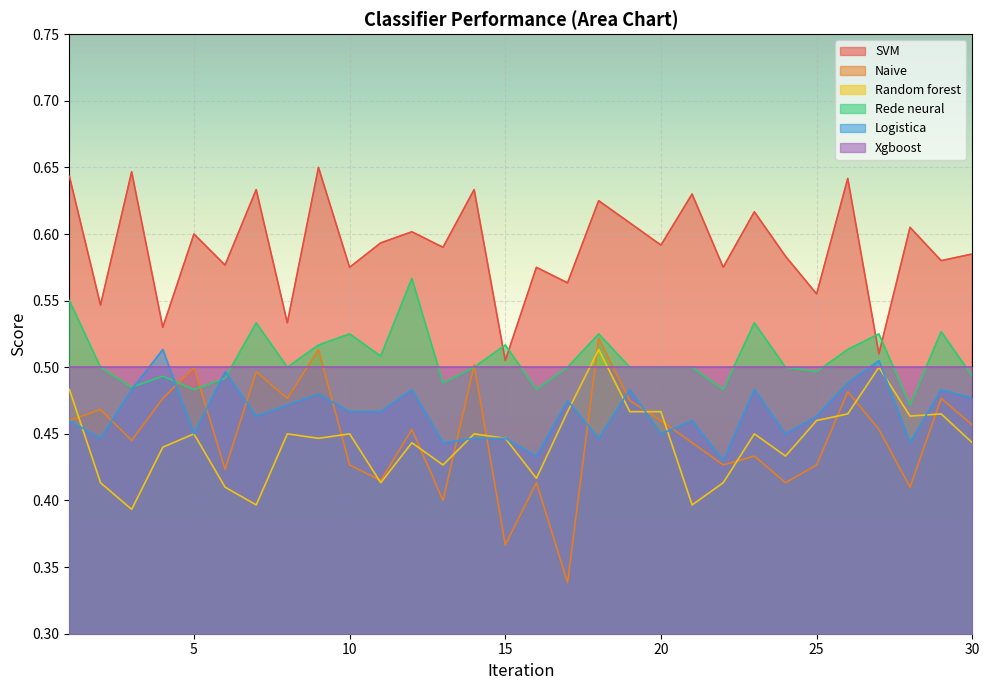

At how many categories does at least one series exceed 0?

30